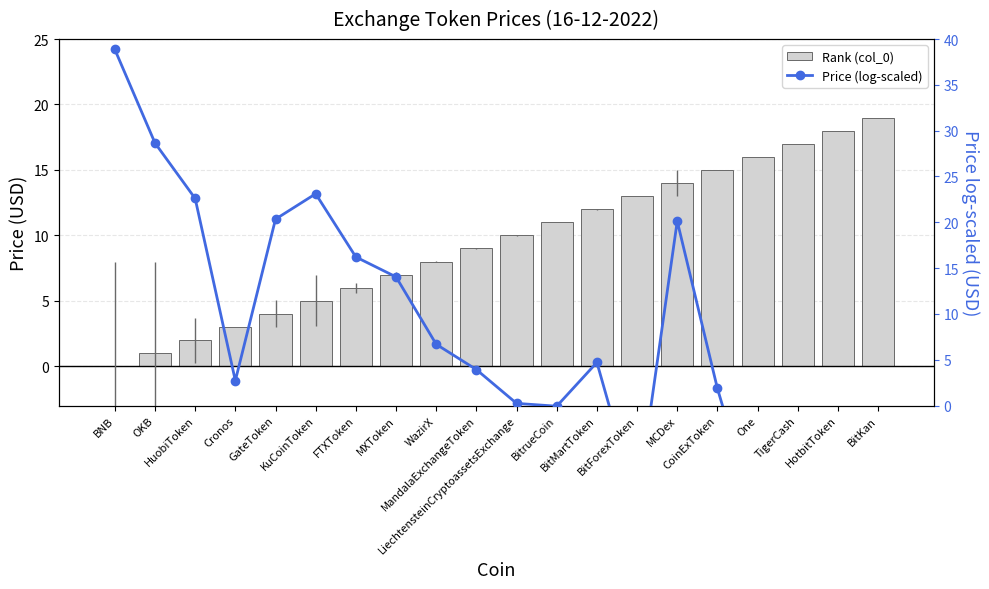

What is the difference between the maximum and minimum values in the Rank (col_0) series?

19.0